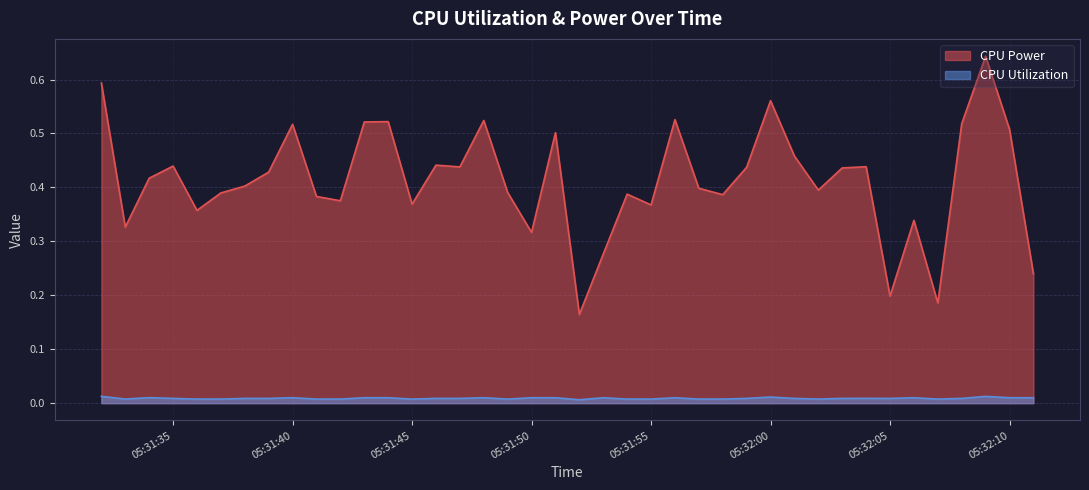

What are all the series names shown in the legend?

CPU Power, CPU Utilization